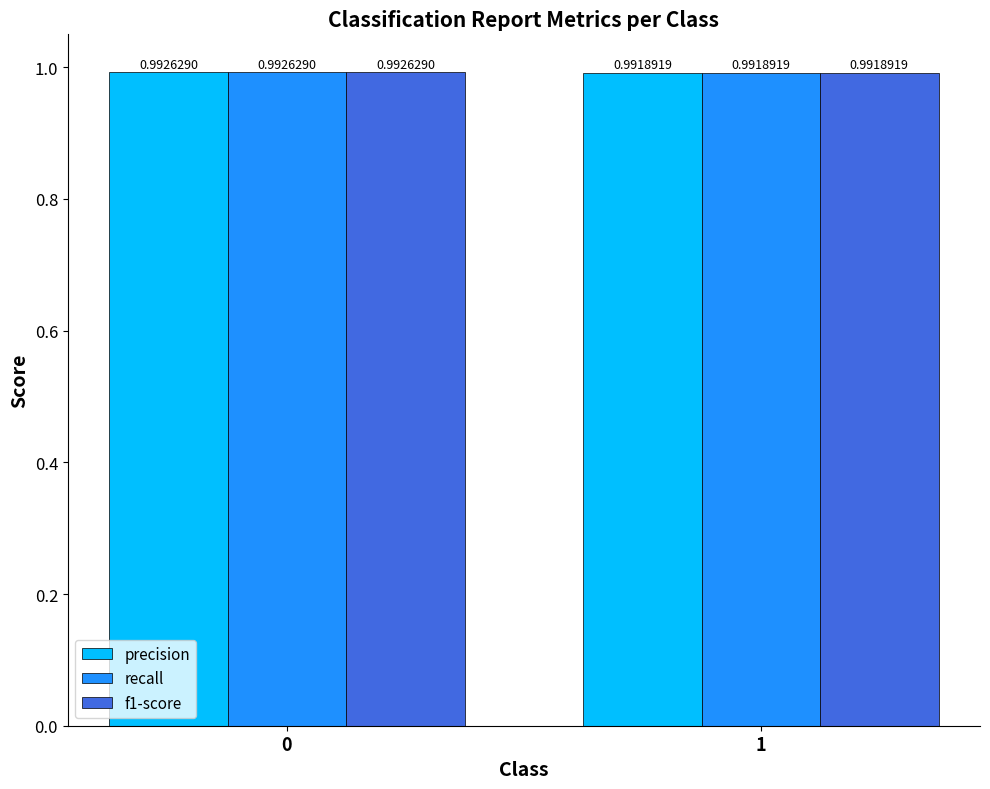

What is the sum of all recall values?

2.0